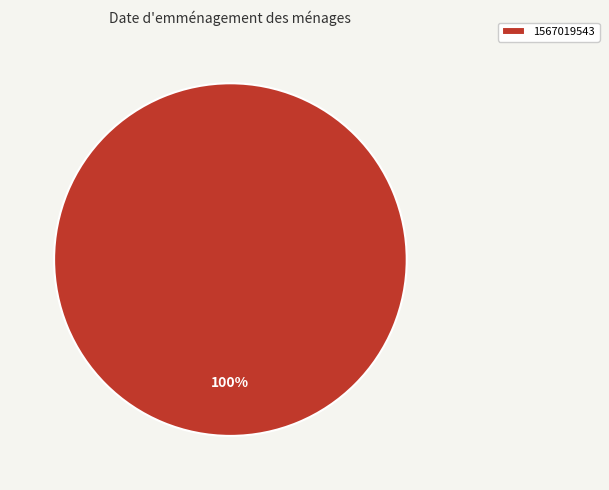

Is 1567019543 the majority of the pie?

Yes